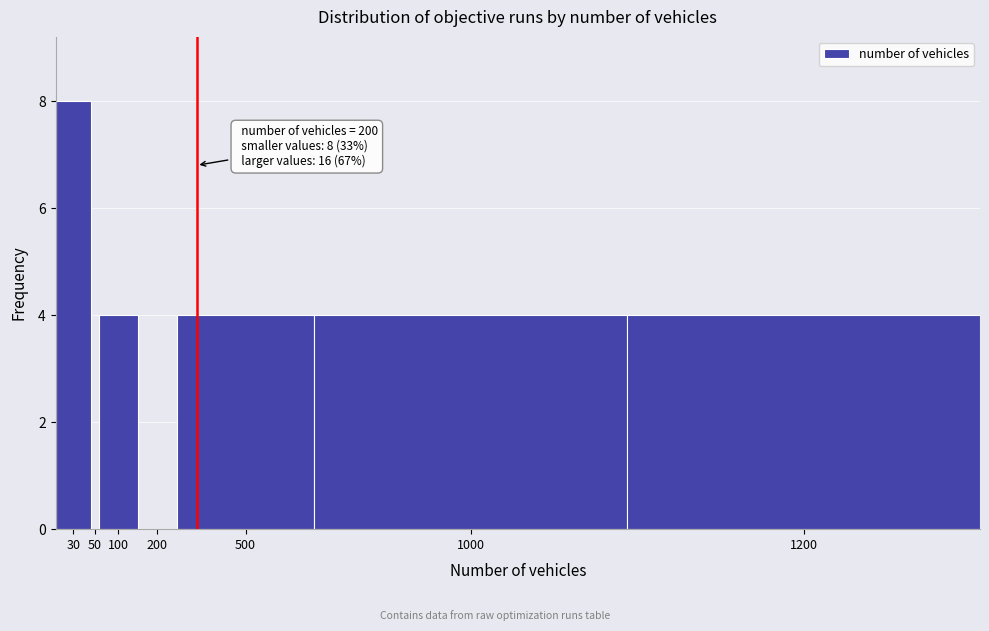

Reading right to left, transcribe all the data shown in this chart.

1200=4	1000=4	500=4	200=0	100=4	50=0	30=8